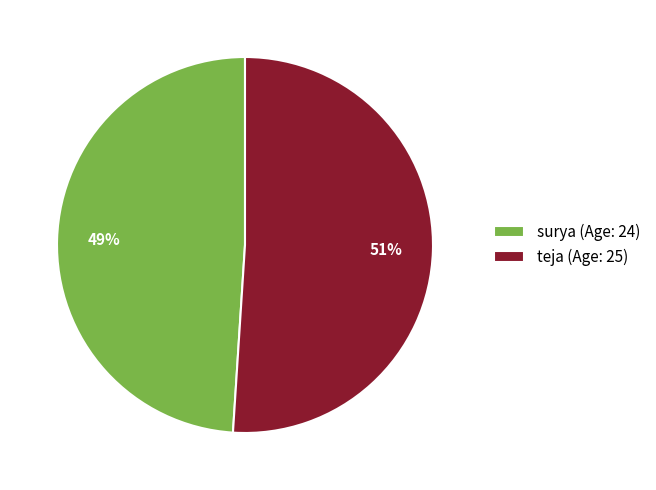

Rank the categories by value from highest to lowest.

teja, surya